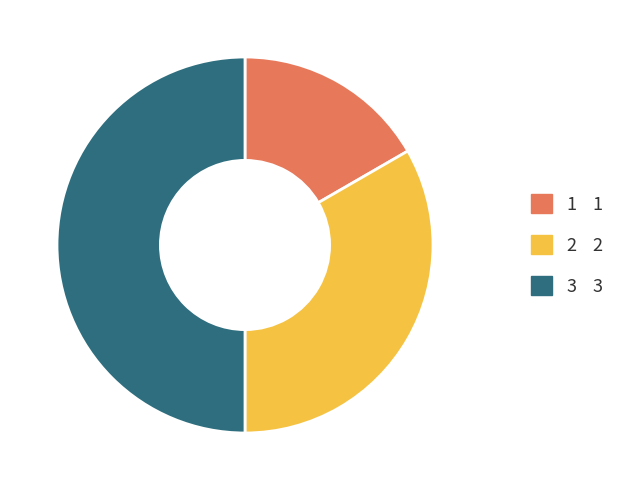

What is the ratio of the value at 3 to the value at 1?

3.0